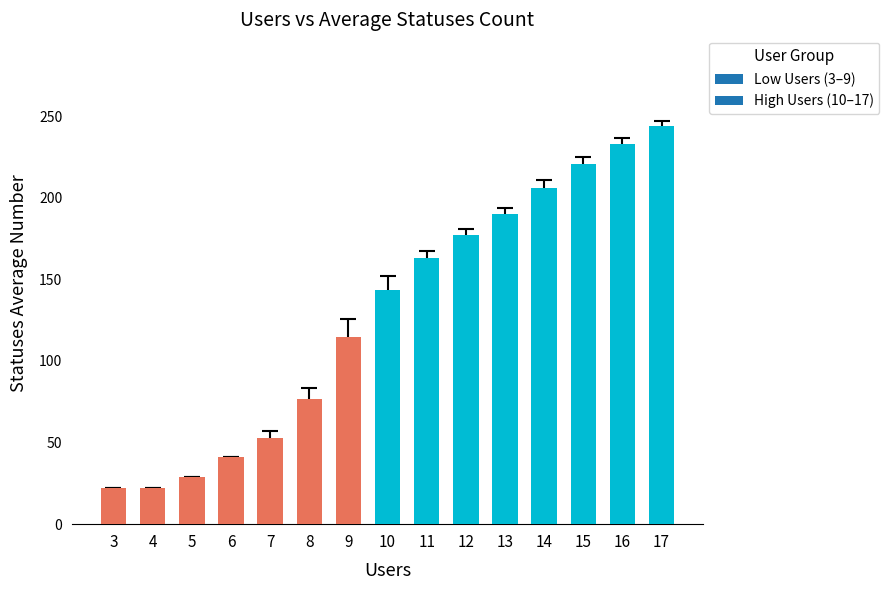

The chart shows a value of 109.9 at 15. True or false?

False